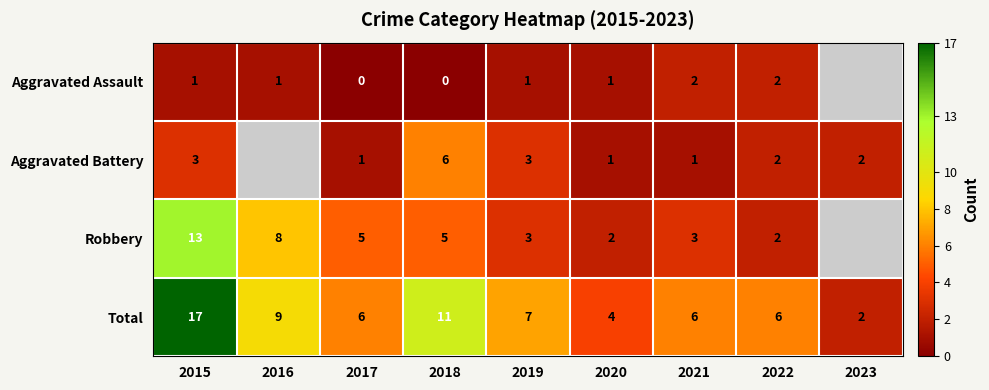

Is the value of Total at 2015 greater than the value of Aggravated Assault at 2018?

Yes